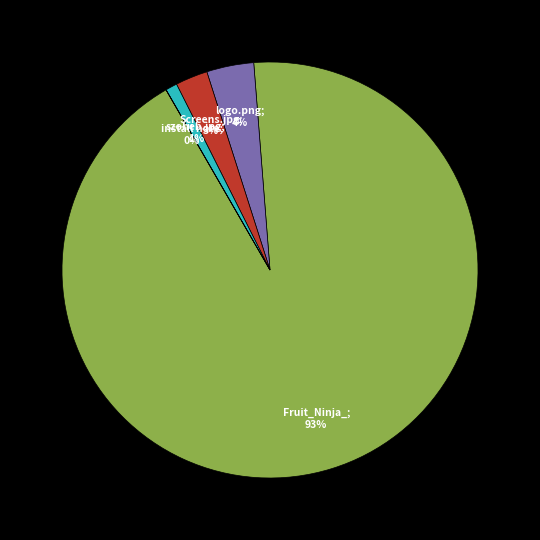

To the nearest percent, what is the average slice percentage?

20%